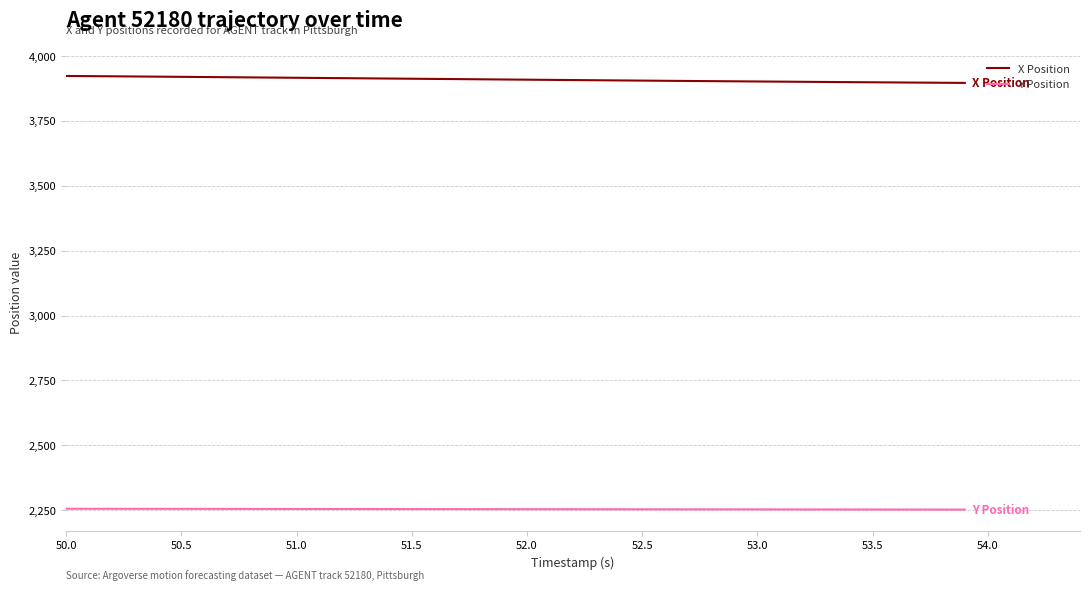

List the series in order of their overall mean, lowest first.

Y Position, X Position